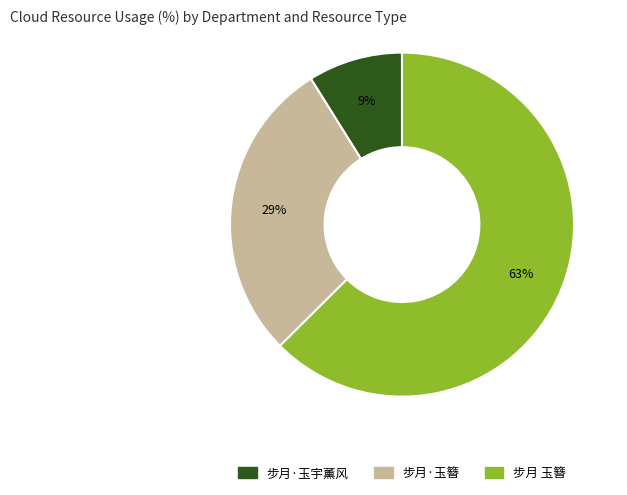

Is 步月·玉宇薰风 the majority of the pie?

No